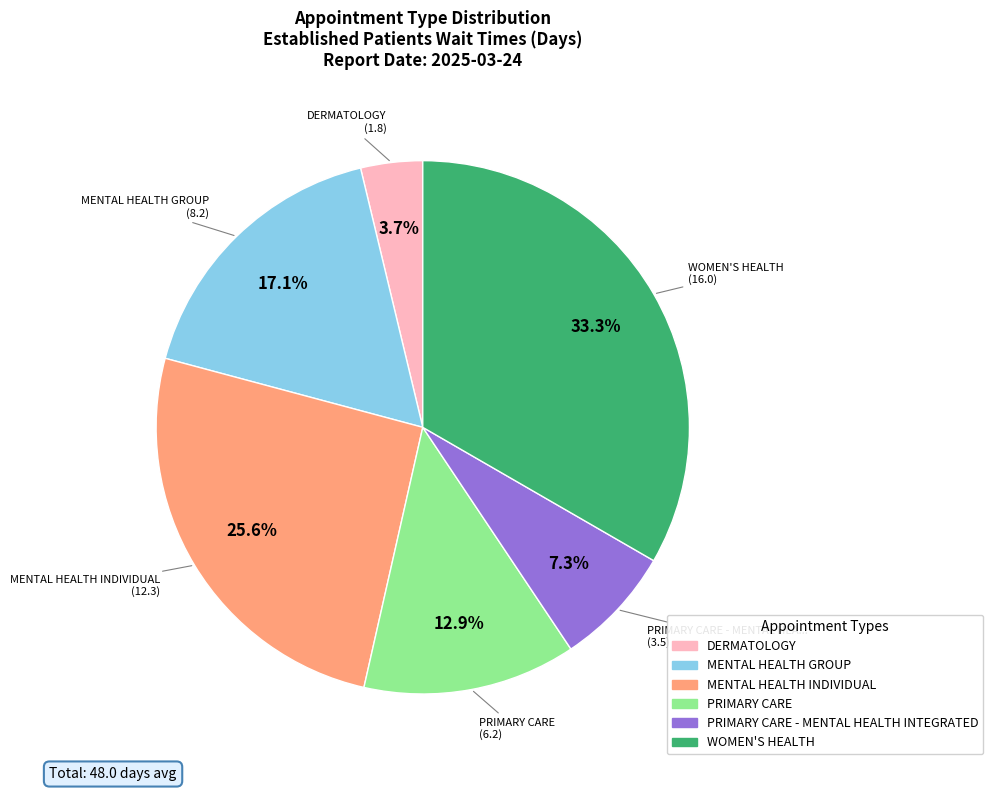

What is the smallest slice in the pie chart?

DERMATOLOGY